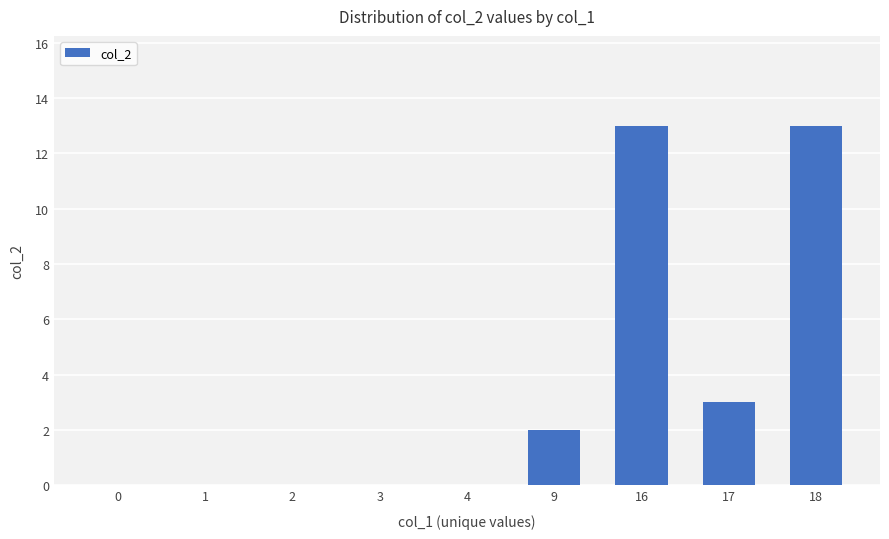

What is the change in value from 9 to 16?

+11